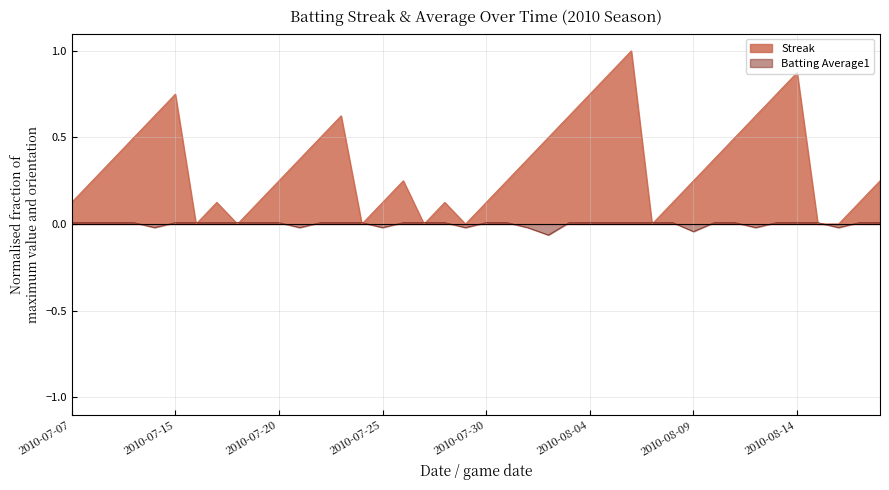

What is the value of the Streak point at the 30th from the left?

0.1